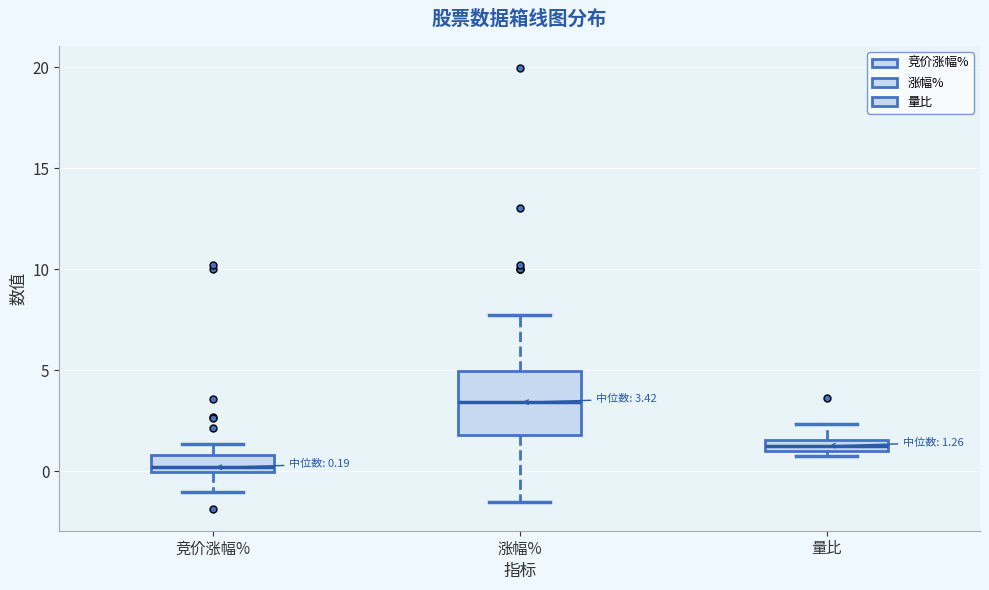

Which box is the tallest, from its lower edge to its upper edge?

涨幅%